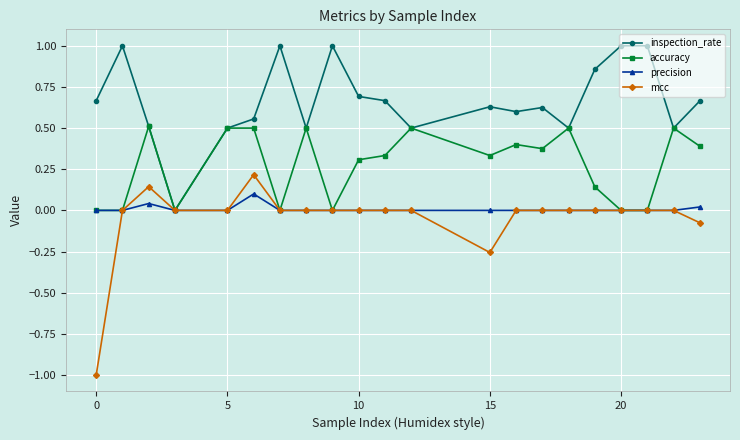

Which series has the largest range (max minus min)?

mcc